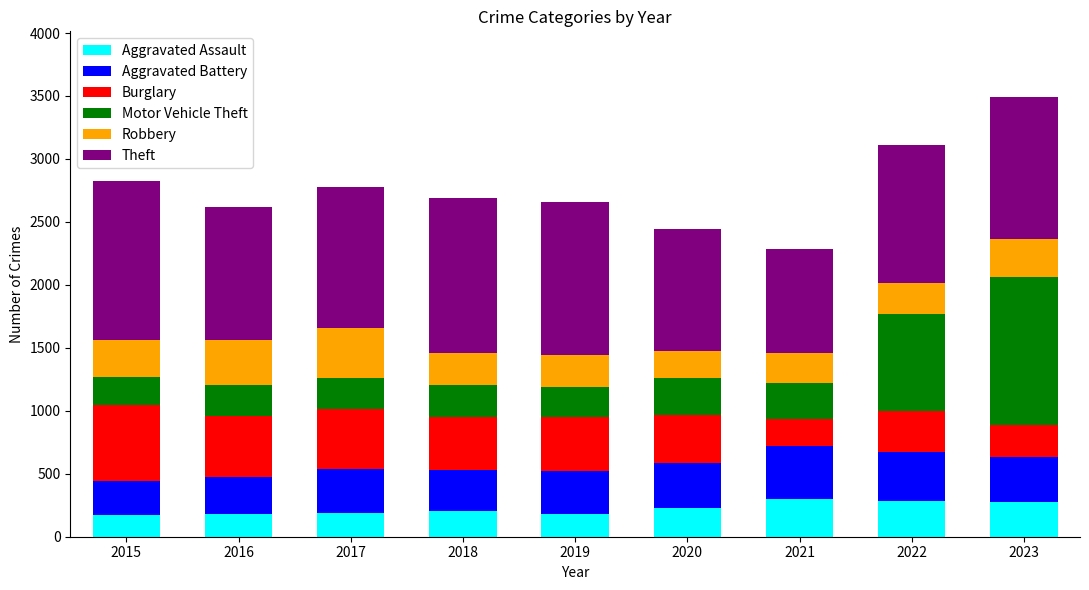

What is the total value across all series at 2015?

2825